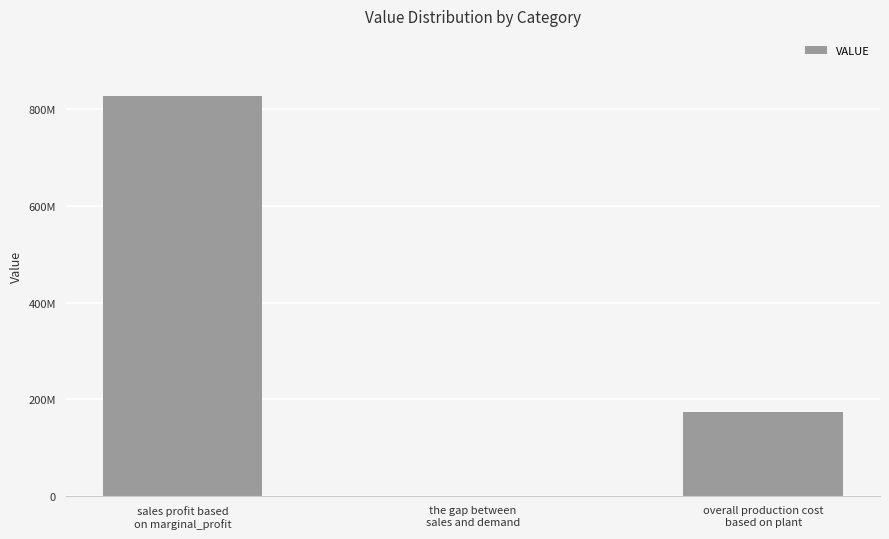

How many values are below 173116968?

1